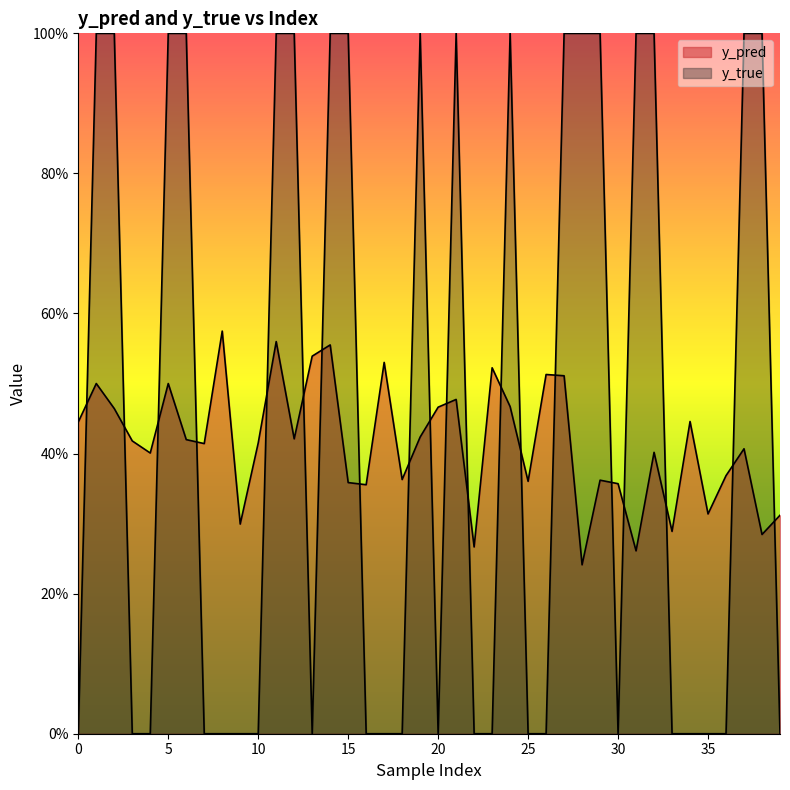

What is the total value across all series at 19?

1.4